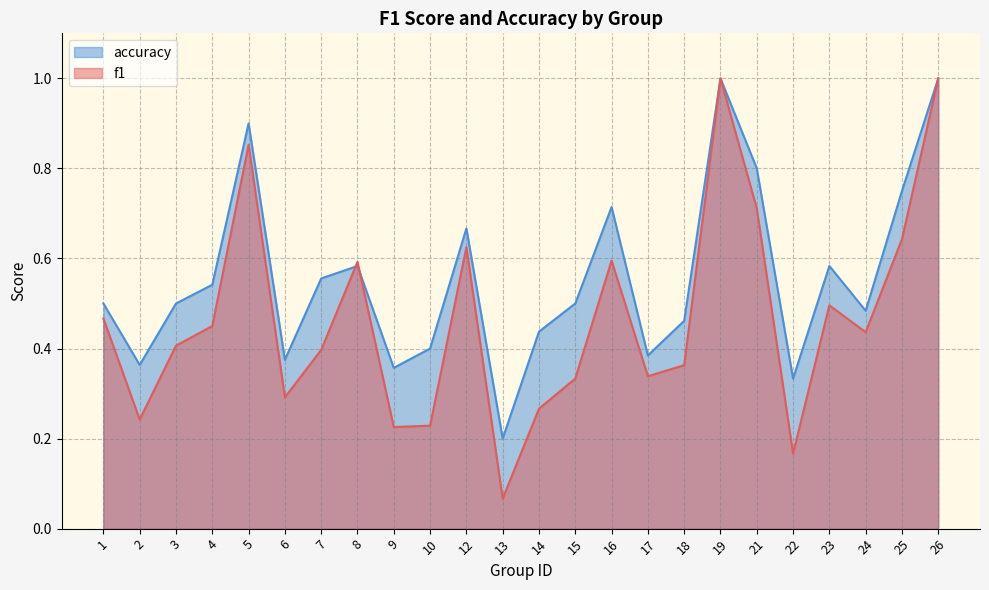

Which label corresponds to the largest value in the chart?

19